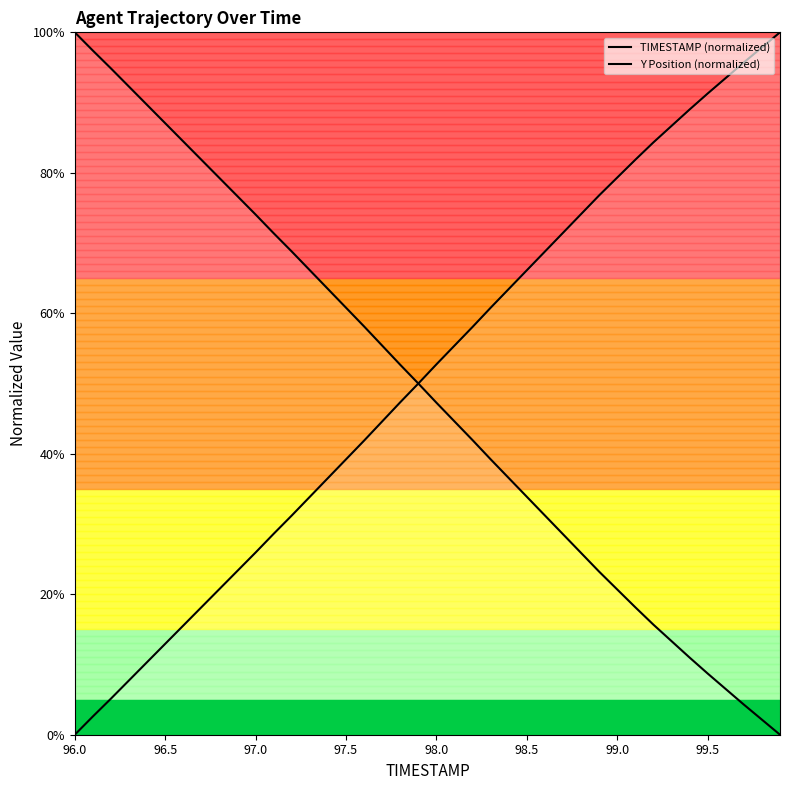

What value does the TIMESTAMP (normalized) series have at 99.5?

91.3